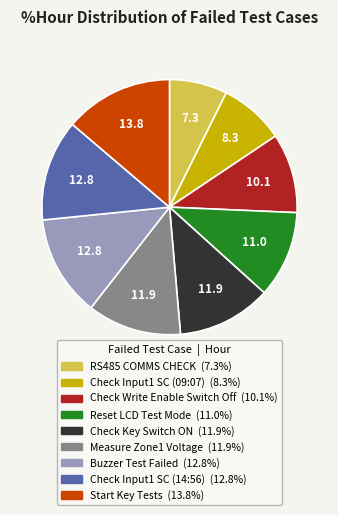

Between Check Write Enable Switch Off and Reset LCD Test Mode, which is larger?

Reset LCD Test Mode